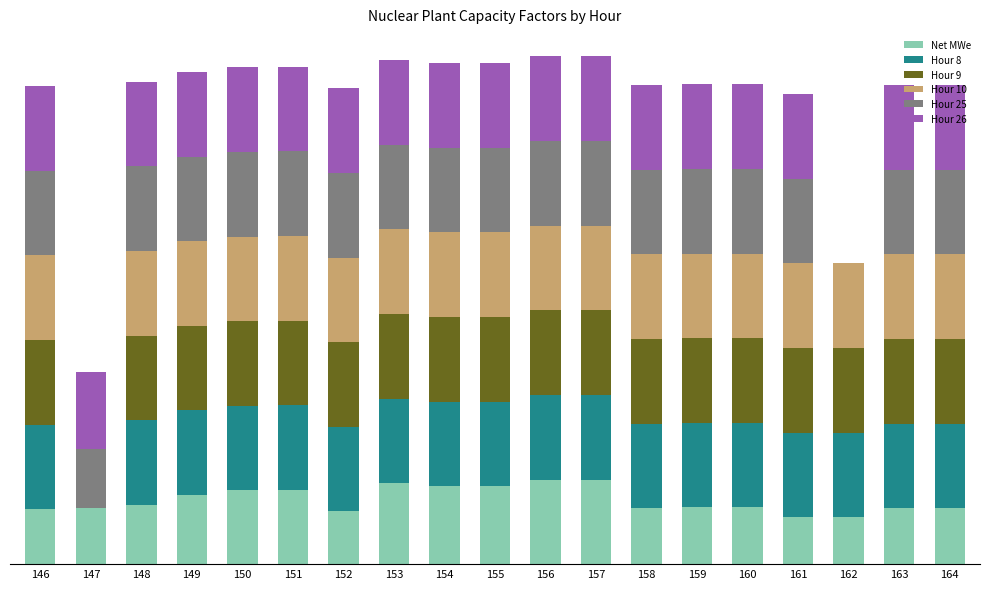

What are all the series names shown in the legend?

Net MWe, Hour 8, Hour 9, Hour 10, Hour 25, Hour 26